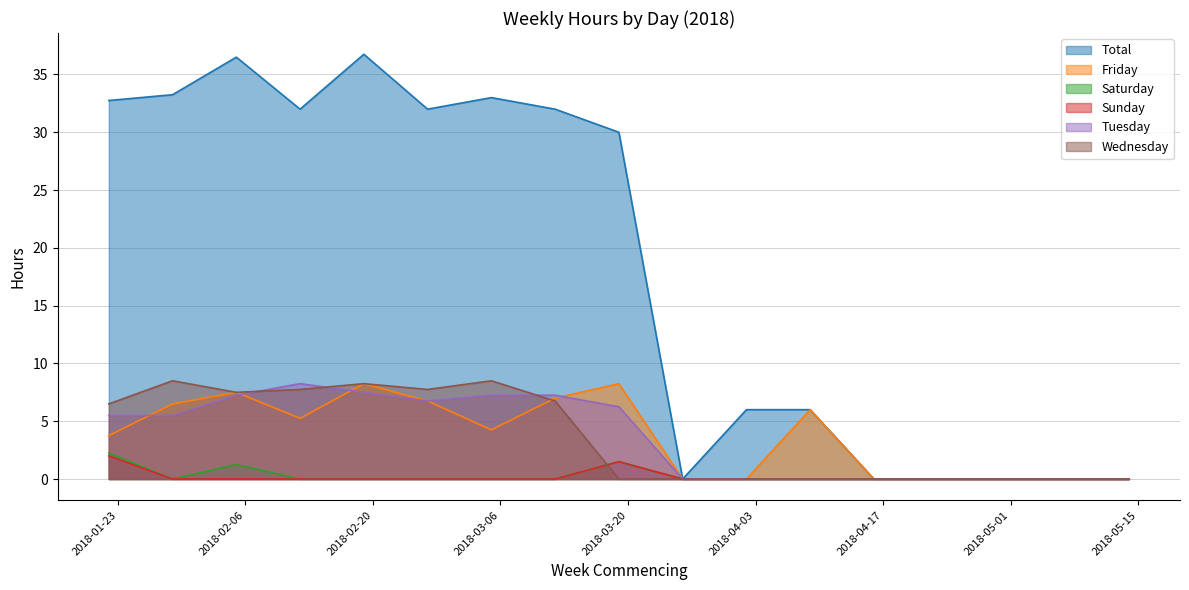

Reading left to right, list all the values displayed in this chart.

Total: 2018-01-22=32.8	2018-01-29=33.2	2018-02-05=36.5	2018-02-12=32.0	2018-02-19=36.8	2018-02-26=32.0	2018-03-05=33.0	2018-03-12=32.0	2018-03-19=30.0	2018-03-26=0.0	2018-04-02=6.0	2018-04-09=6.0	2018-04-16=0.0	2018-04-23=0.0	2018-04-30=0.0	2018-05-07=0.0	2018-05-14=0.0
Friday: 2018-01-22=3.8	2018-01-29=6.5	2018-02-05=7.5	2018-02-12=5.2	2018-02-19=8.2	2018-02-26=6.8	2018-03-05=4.2	2018-03-12=7.0	2018-03-19=8.2	2018-03-26=0.0	2018-04-02=0.0	2018-04-09=6.0	2018-04-16=0.0	2018-04-23=0.0	2018-04-30=0.0	2018-05-07=0.0	2018-05-14=0.0
Saturday: 2018-01-22=2.2	2018-01-29=0.0	2018-02-05=1.2	2018-02-12=0.0	2018-02-19=0.0	2018-02-26=0.0	2018-03-05=0.0	2018-03-12=0.0	2018-03-19=1.5	2018-03-26=0.0	2018-04-02=0.0	2018-04-09=0.0	2018-04-16=0.0	2018-04-23=0.0	2018-04-30=0.0	2018-05-07=0.0	2018-05-14=0.0
Sunday: 2018-01-22=2.0	2018-01-29=0.0	2018-02-05=0.0	2018-02-12=0.0	2018-02-19=0.0	2018-02-26=0.0	2018-03-05=0.0	2018-03-12=0.0	2018-03-19=1.5	2018-03-26=0.0	2018-04-02=0.0	2018-04-09=0.0	2018-04-16=0.0	2018-04-23=0.0	2018-04-30=0.0	2018-05-07=0.0	2018-05-14=0.0
Tuesday: 2018-01-22=5.5	2018-01-29=5.5	2018-02-05=7.2	2018-02-12=8.2	2018-02-19=7.5	2018-02-26=6.8	2018-03-05=7.2	2018-03-12=7.2	2018-03-19=6.2	2018-03-26=0.0	2018-04-02=0.0	2018-04-09=0.0	2018-04-16=0.0	2018-04-23=0.0	2018-04-30=0.0	2018-05-07=0.0	2018-05-14=0.0
Wednesday: 2018-01-22=6.5	2018-01-29=8.5	2018-02-05=7.5	2018-02-12=7.8	2018-02-19=8.2	2018-02-26=7.8	2018-03-05=8.5	2018-03-12=6.8	2018-03-19=0.0	2018-03-26=0.0	2018-04-02=0.0	2018-04-09=0.0	2018-04-16=0.0	2018-04-23=0.0	2018-04-30=0.0	2018-05-07=0.0	2018-05-14=0.0